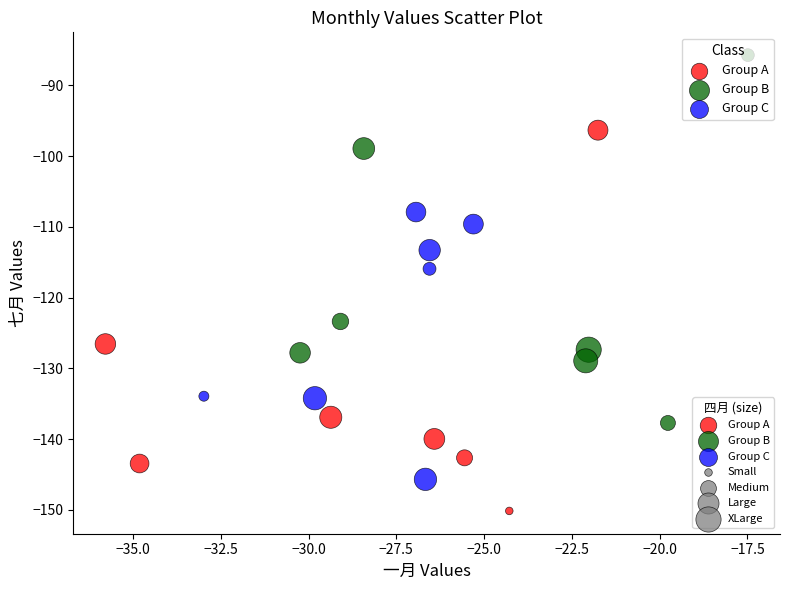

Which series reaches the maximum Y coordinate?

Group B